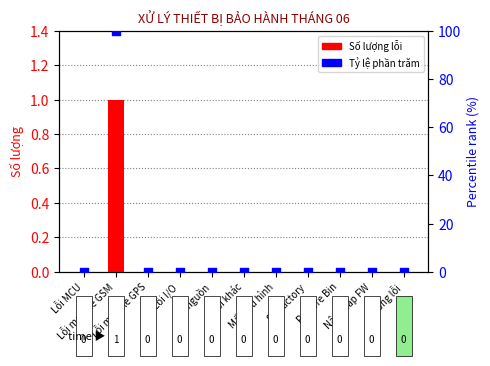

Which series has the largest Y range (max minus min)?

Percentile rank